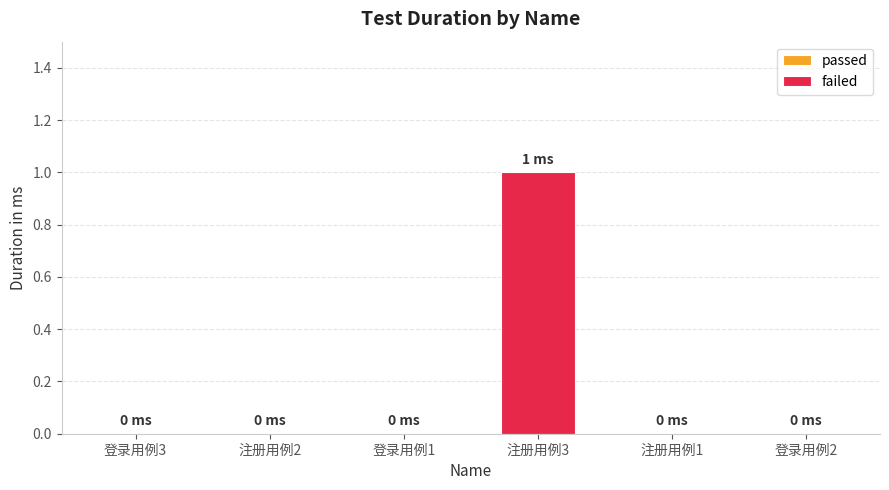

Are the bars grouped side by side (vs. stacked)?

No